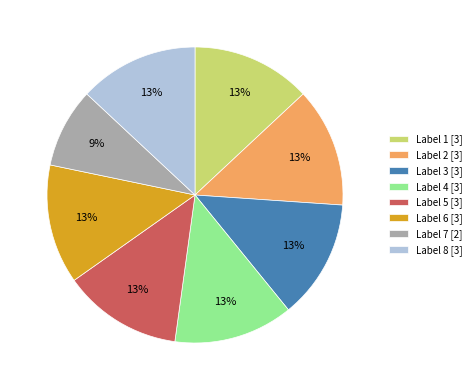

Does Label 7 [2] represent more than half of the total?

No